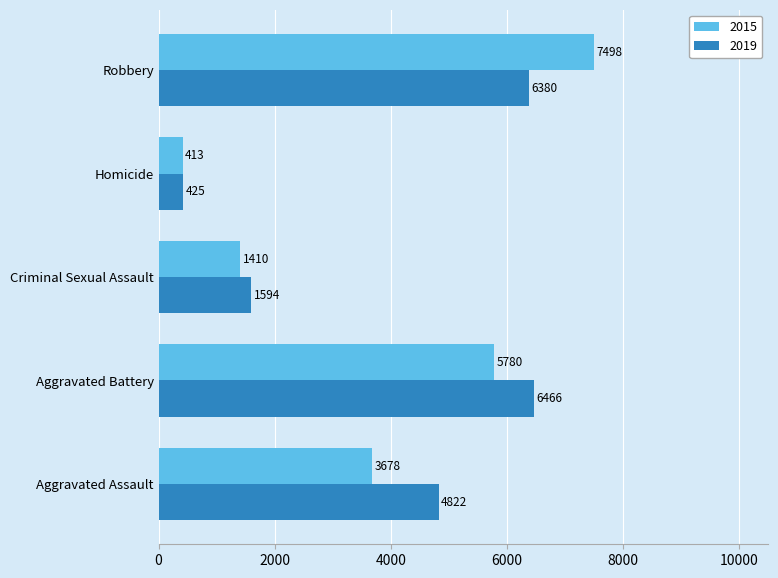

Which series has the largest range (max minus min)?

2015